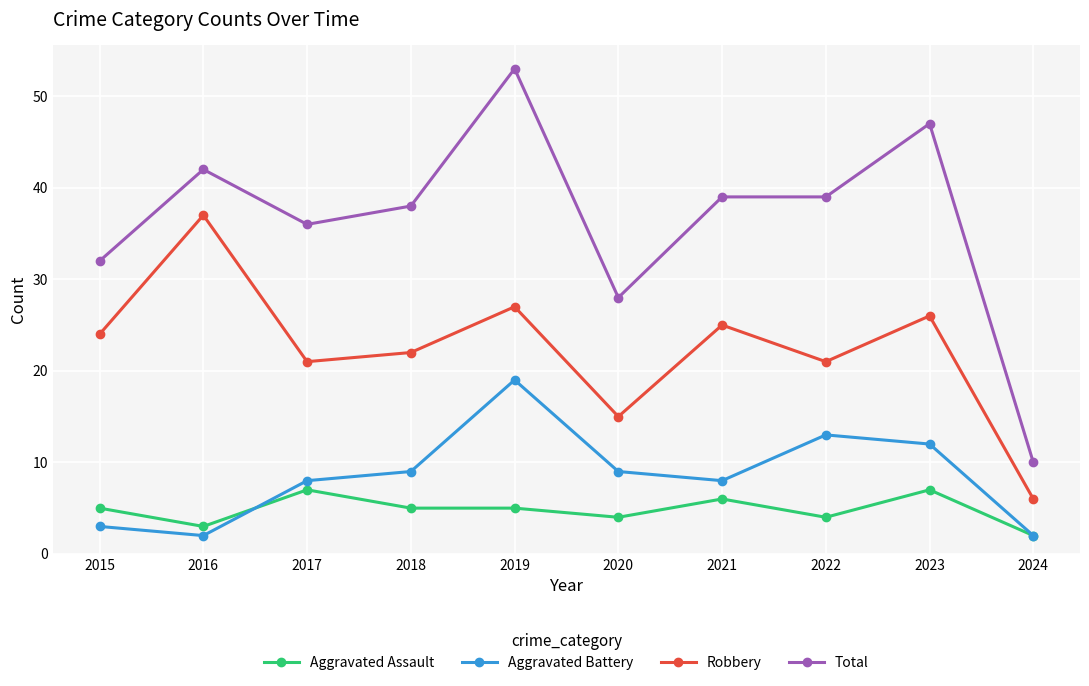

At which category is the sum across all series the highest?

2019